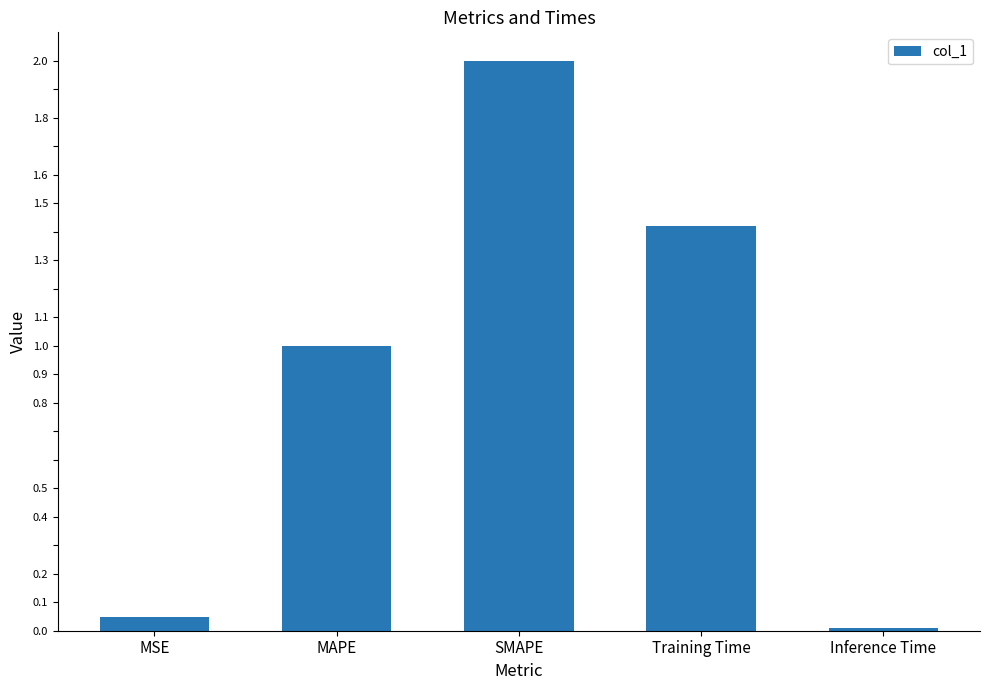

What is the average value?

0.9